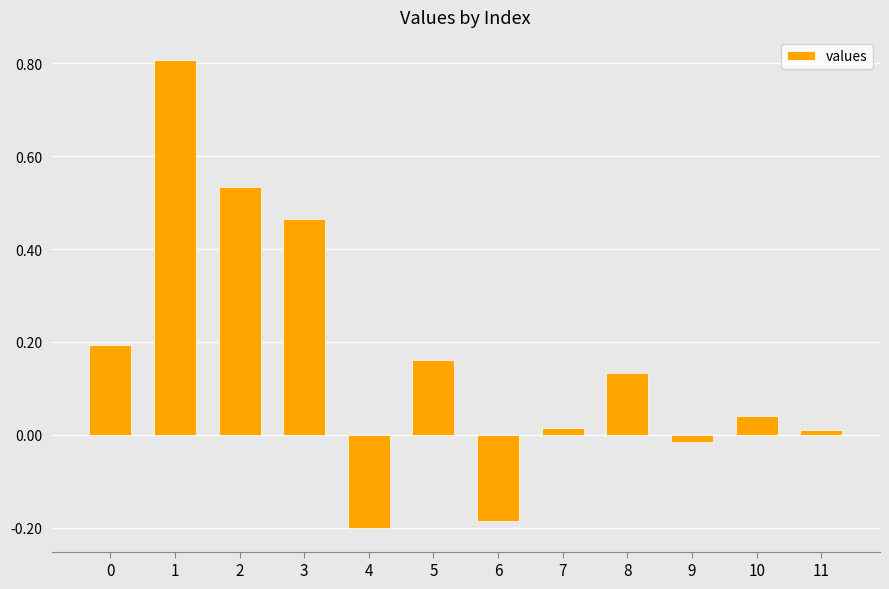

What is the value of the 2nd bar from the left?

0.8